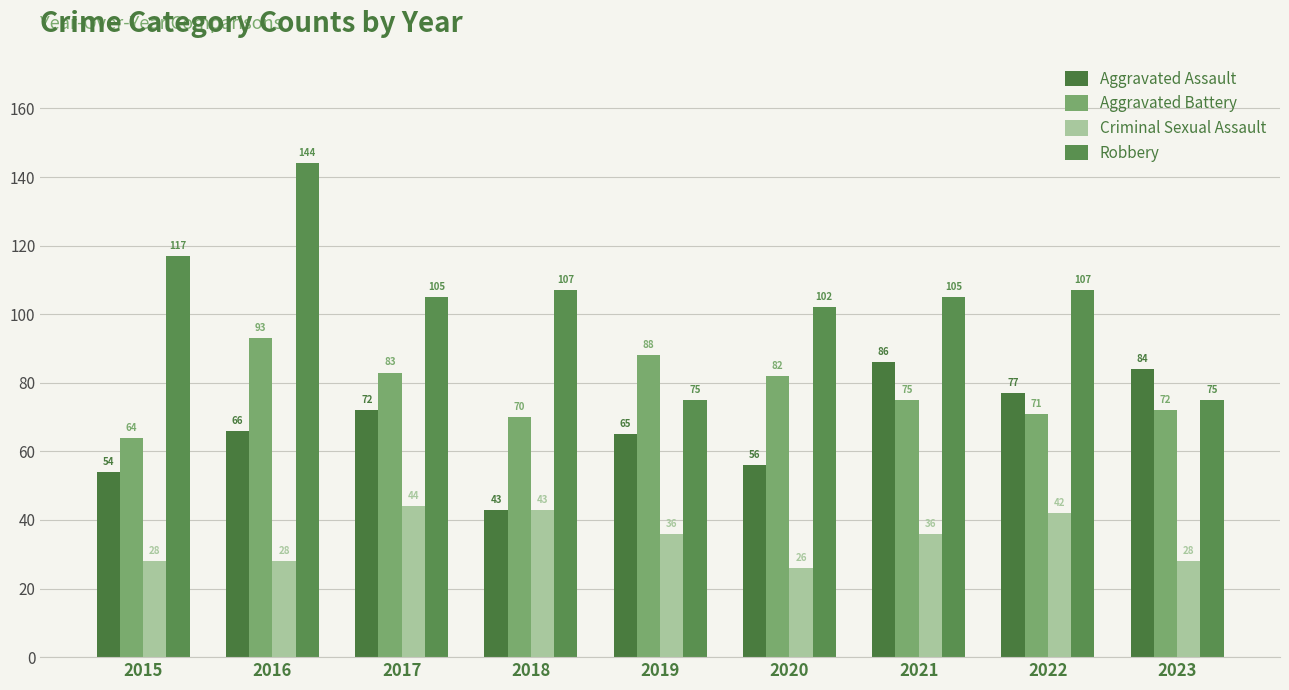

At which label is Robbery closest to 109?

2018